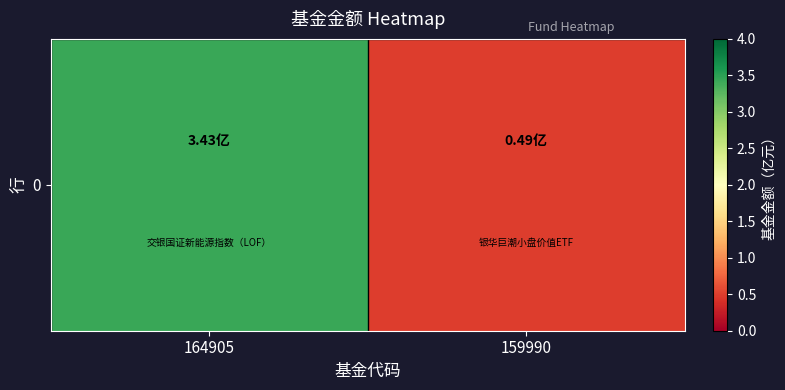

What value does the data have at 159990?

0.5